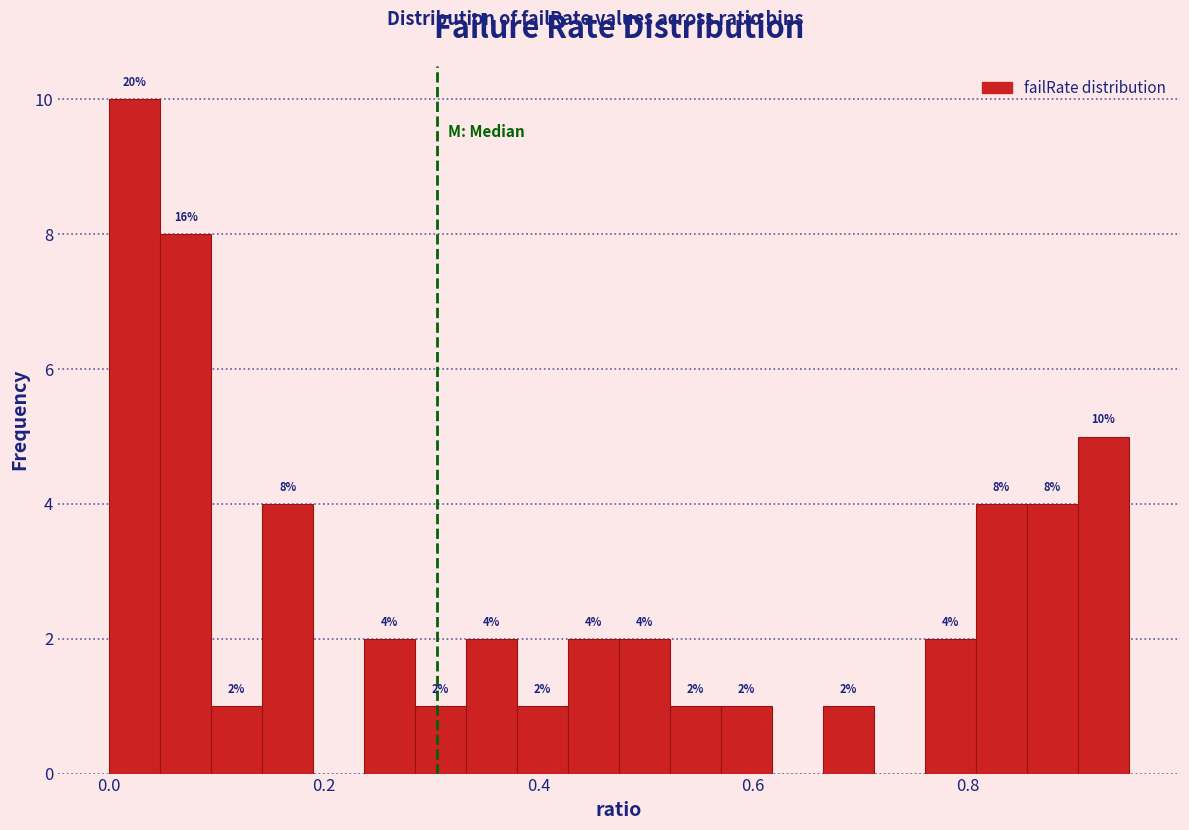

Read against the x-axis, roughly where is the centre of the tallest bar?

0.02